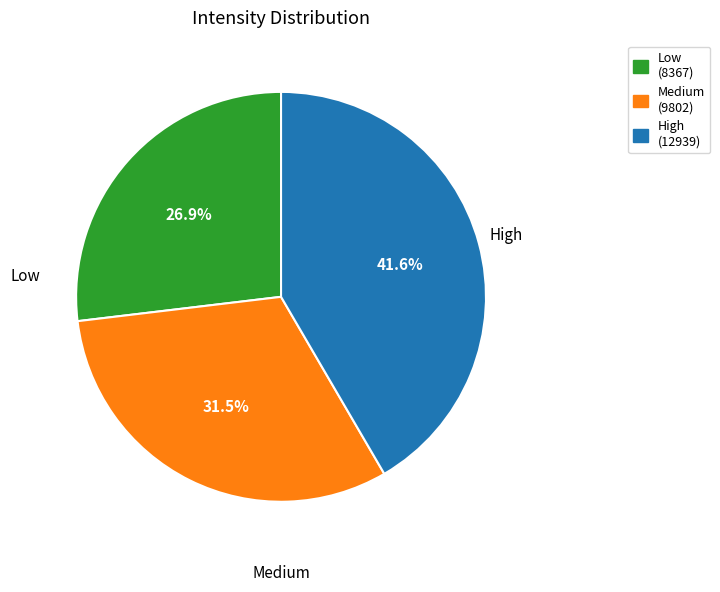

What is the smallest slice in the pie chart?

Low